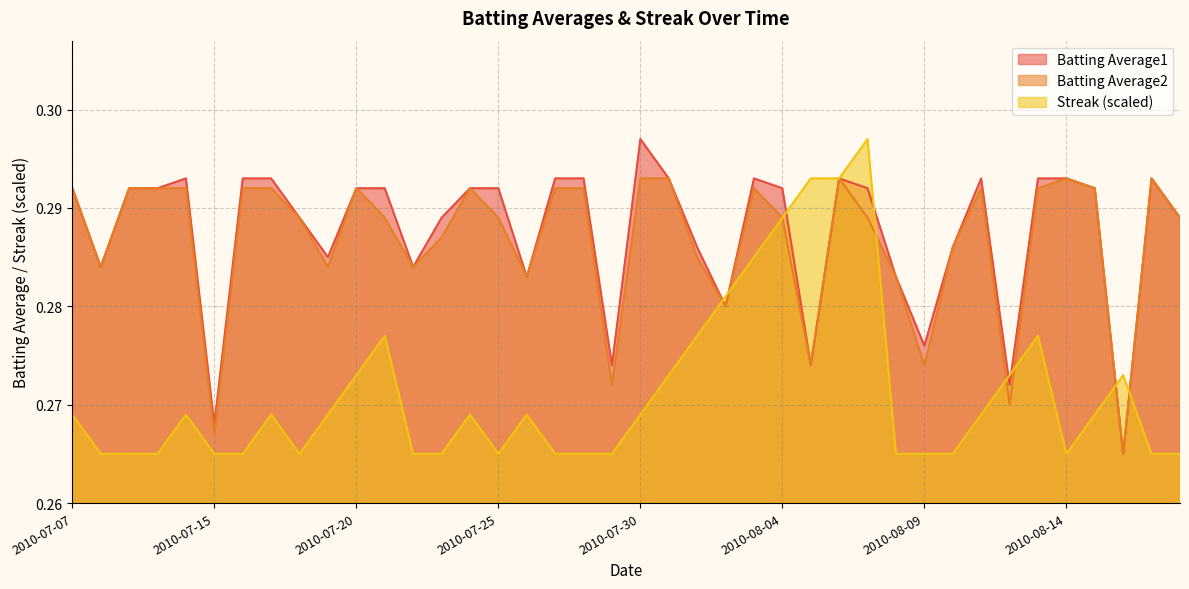

At which category is the sum across all series the highest?

2010-08-06